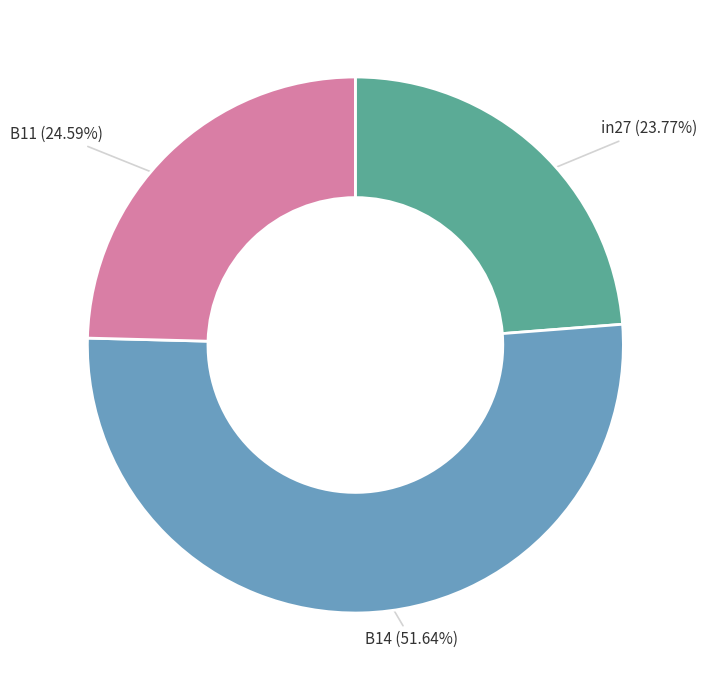

Count the number of slices in the pie.

3